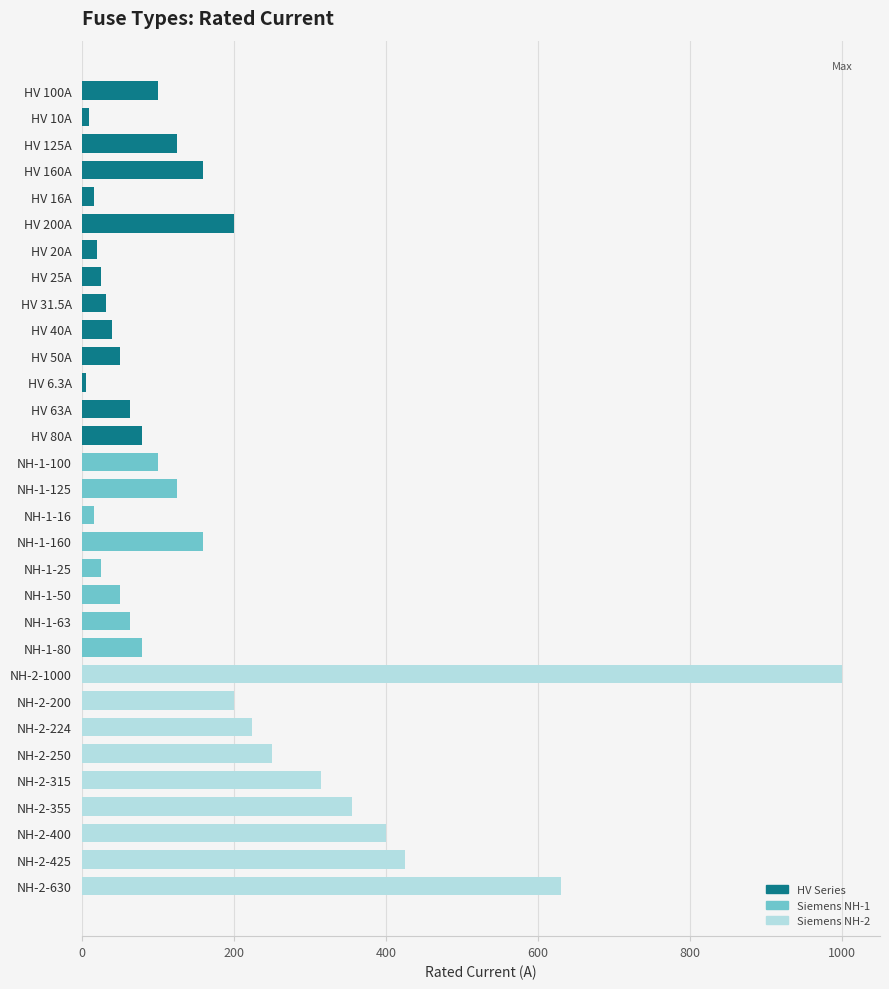

Does the chart contain any negative values?

No